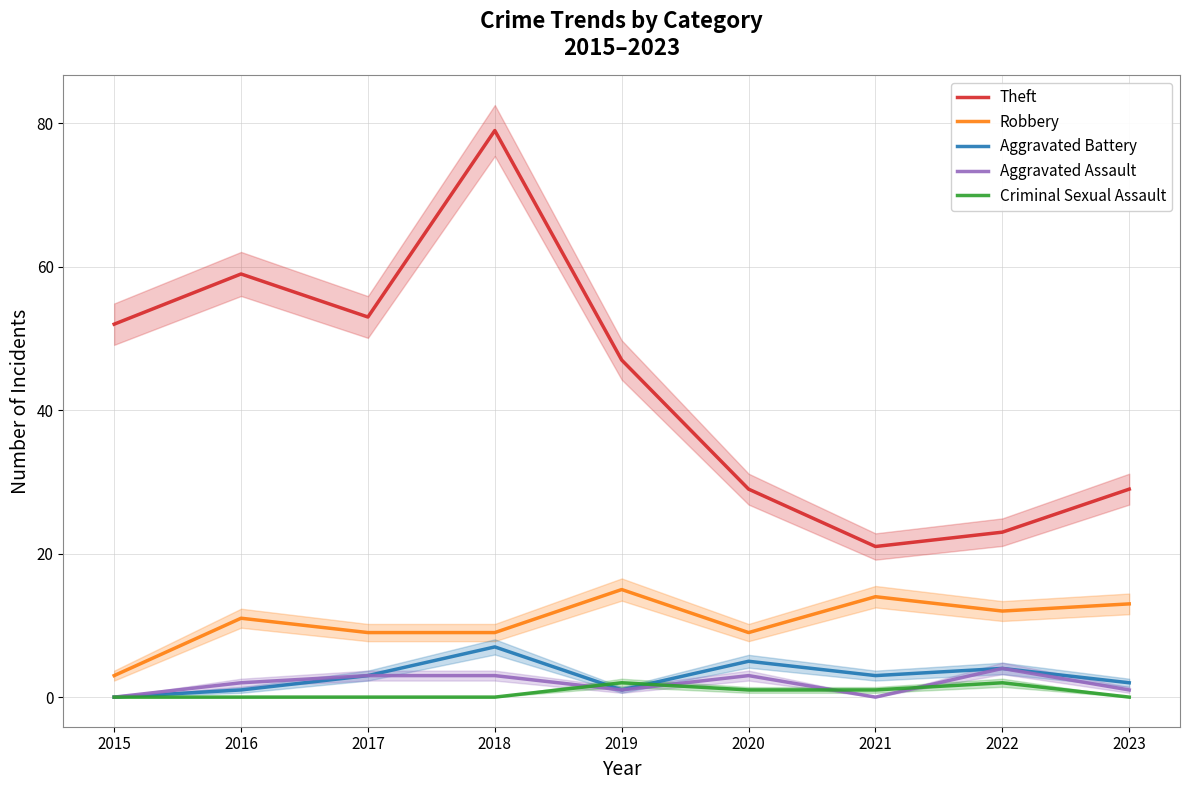

Between 2015 and 2016, which series saw the biggest shift?

Robbery